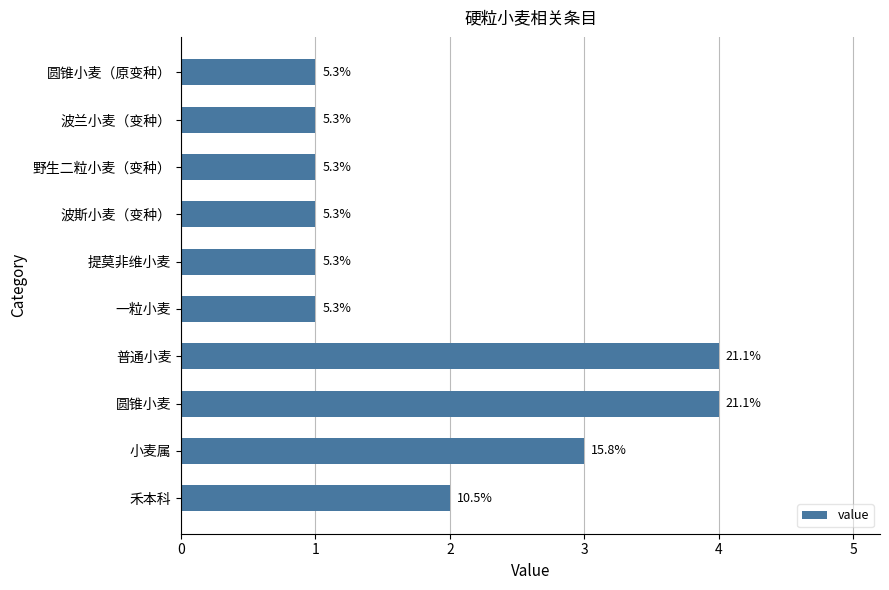

Rank the categories by value from highest to lowest.

圆锥小麦, 普通小麦, 小麦属, 禾本科, 一粒小麦, 提莫非维小麦, 波斯小麦（变种）, 野生二粒小麦（变种）, 波兰小麦（变种）, 圆锥小麦（原变种）